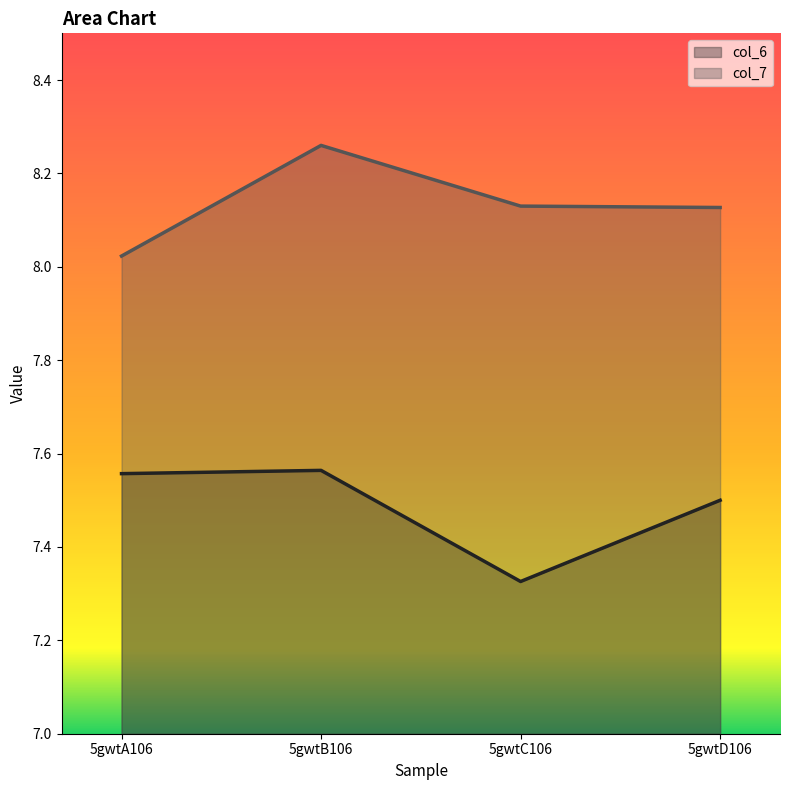

How many data points does each series have?

4